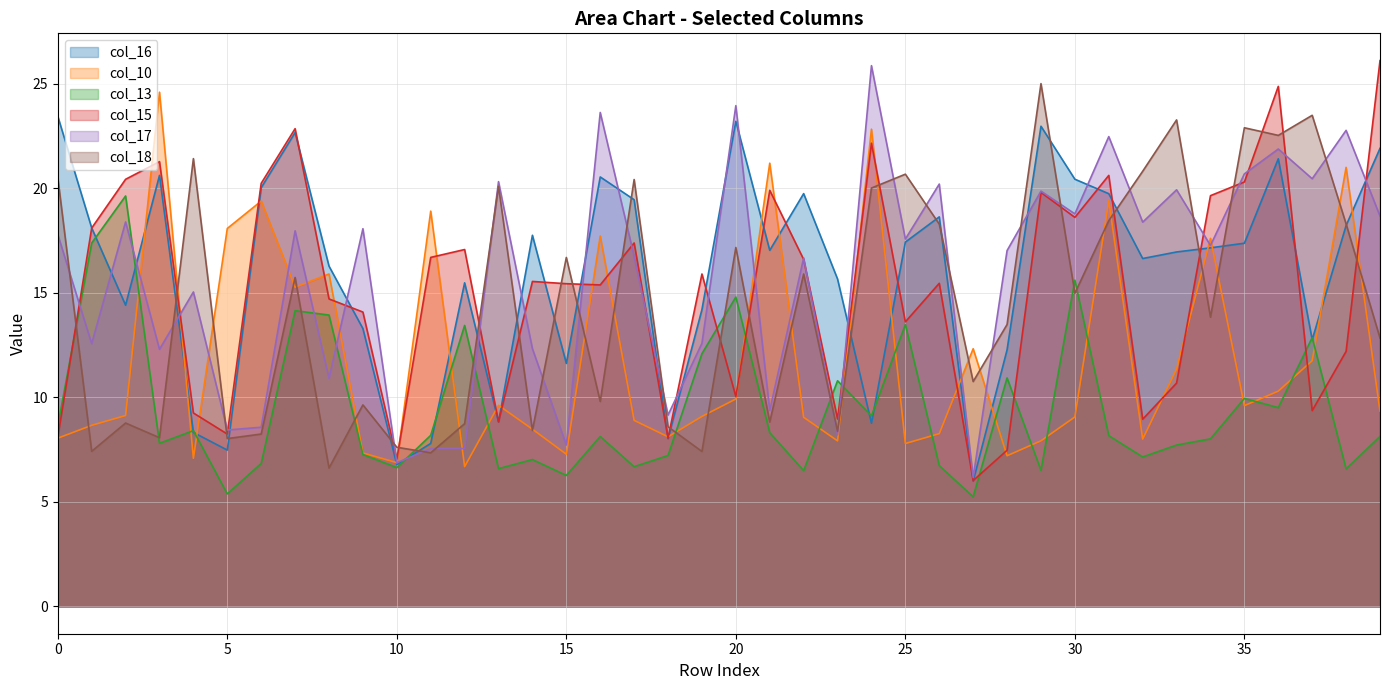

At how many categories does at least one series exceed 5?

40